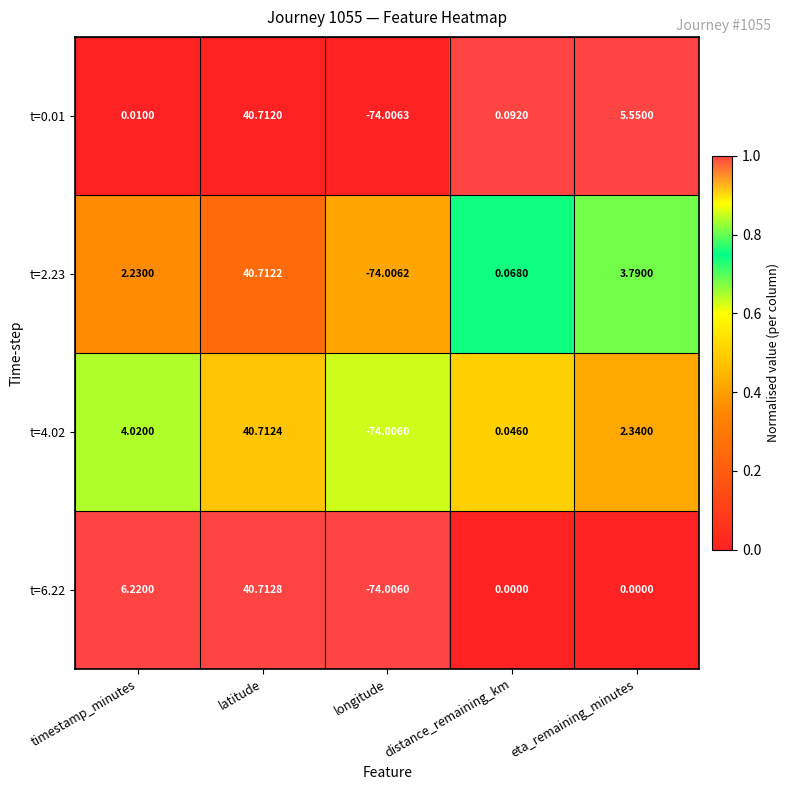

Count the number of data series in this chart.

4